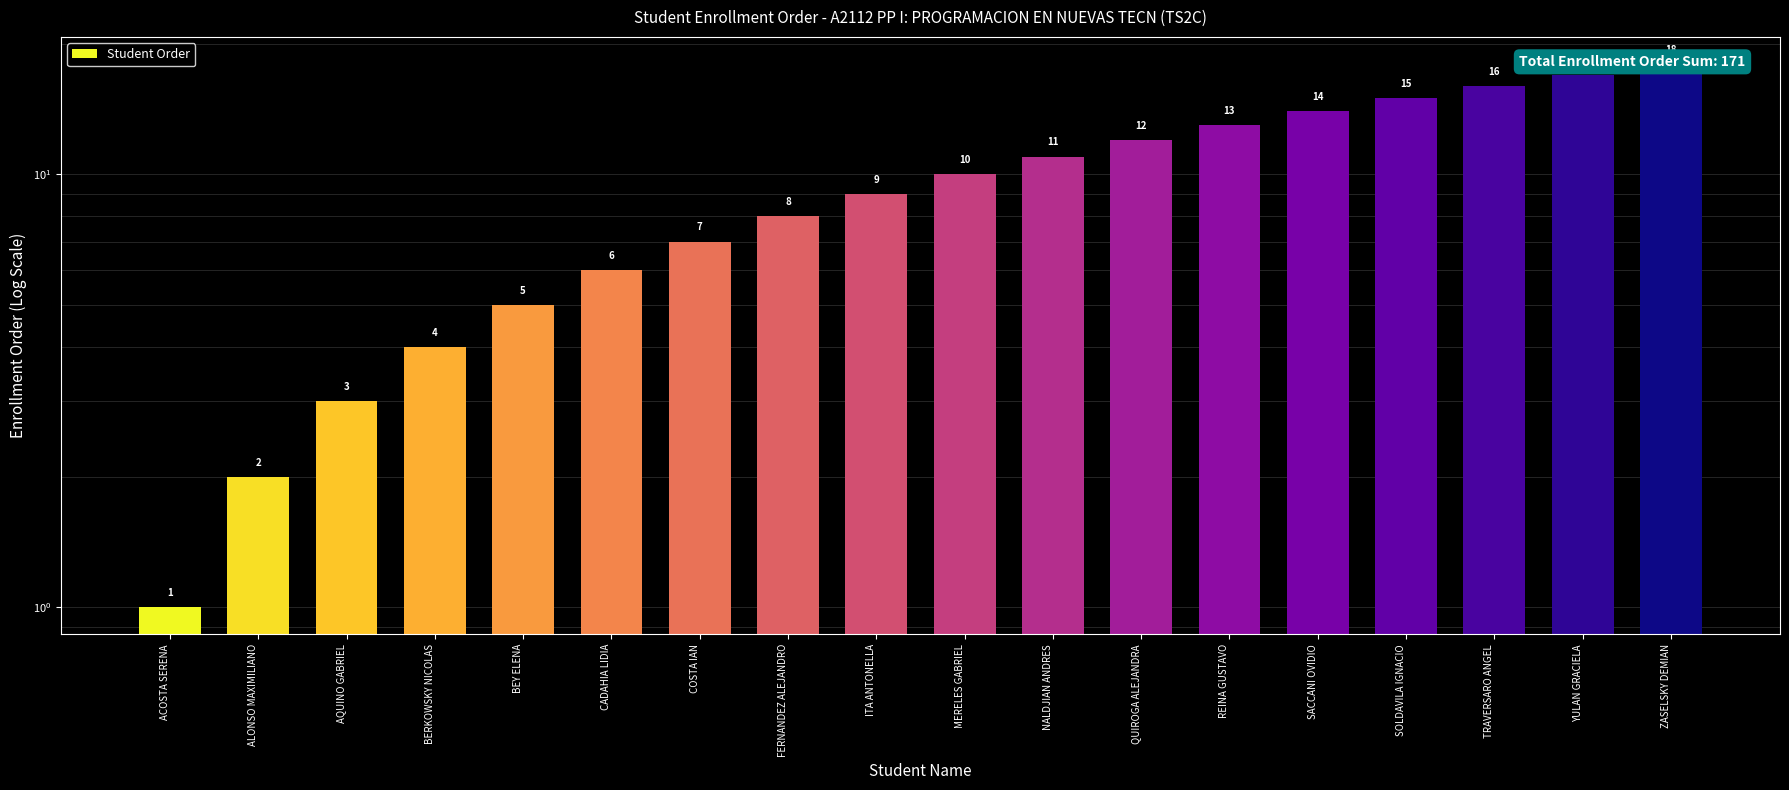

True or false: the data shows 9 at ITA ANTONELLA.

True